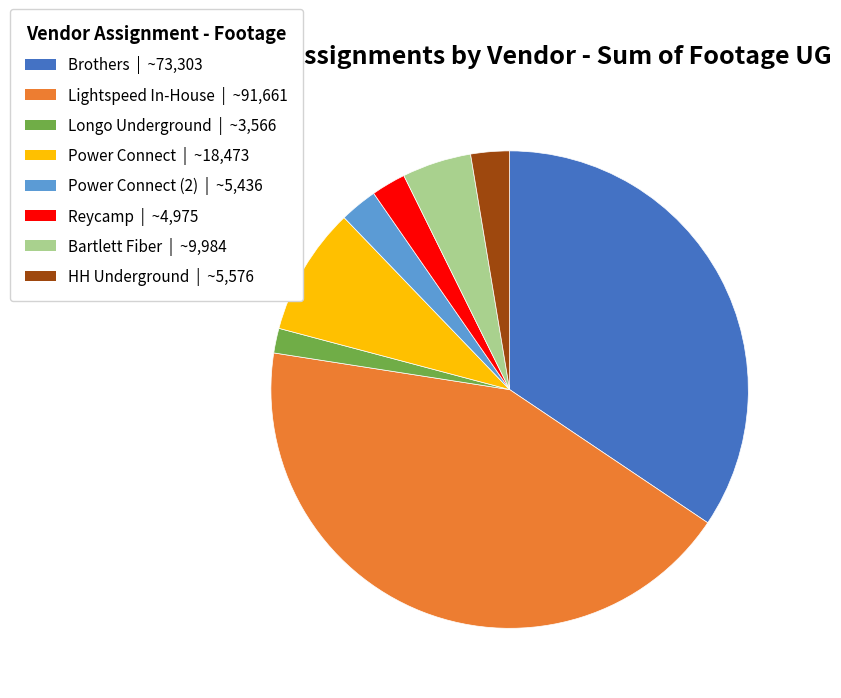

Is it true that Power Connect | ~18,473 is 9% of the pie?

True